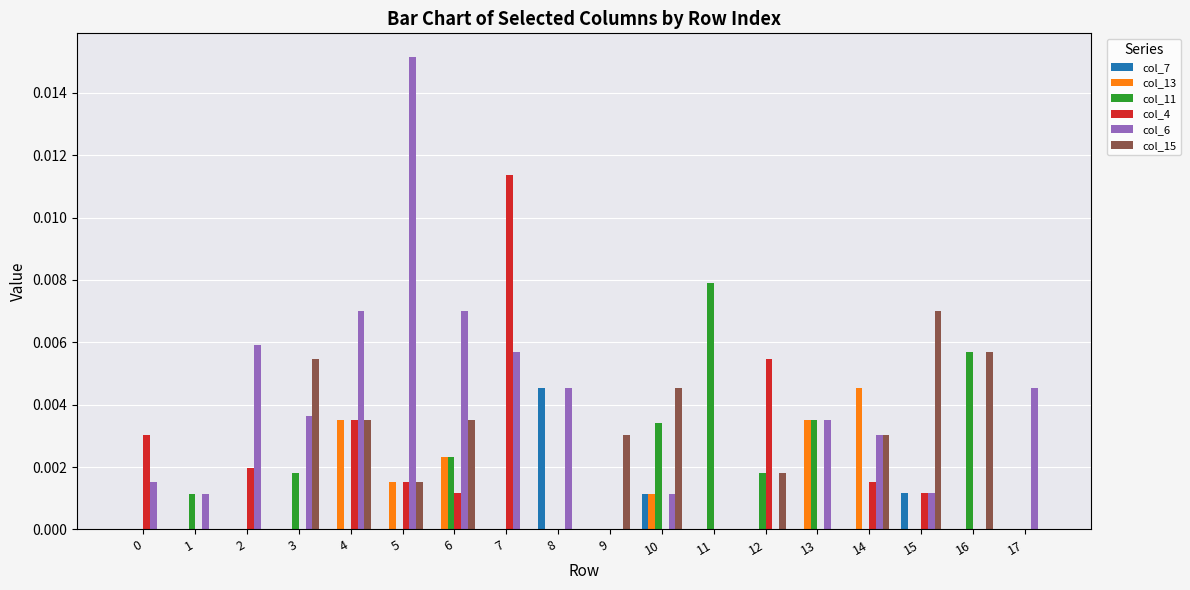

Which series has the largest total across all categories?

col_6